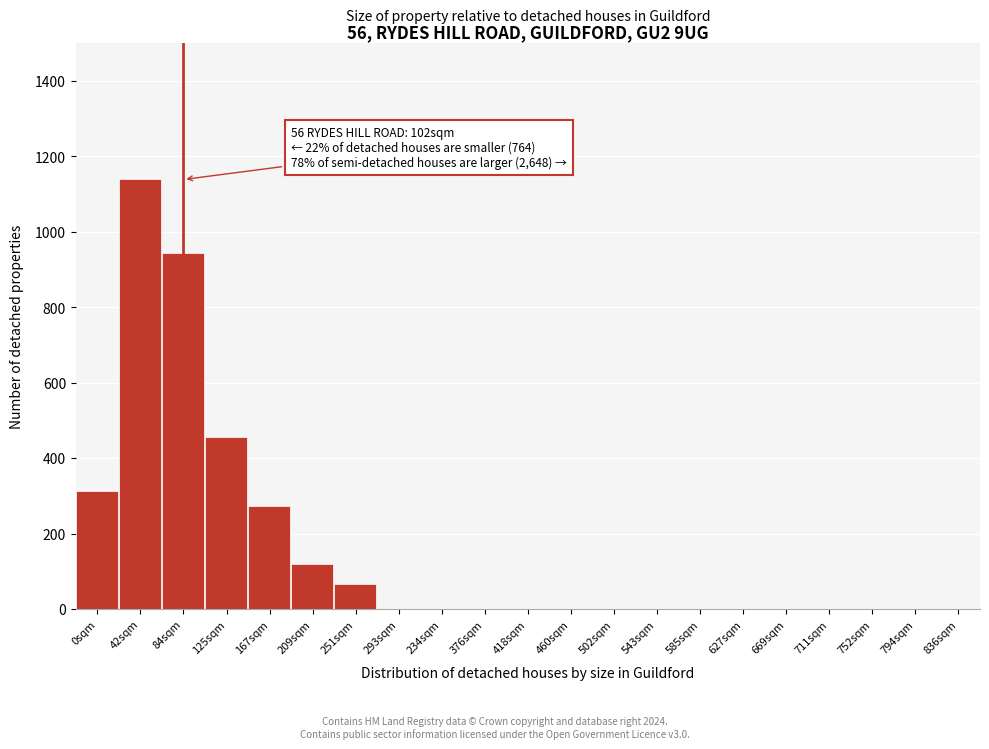

Reading left to right, list all the values displayed in this chart.

0sqm=312	42sqm=1138	84sqm=942	125sqm=456	167sqm=274	209sqm=120	251sqm=65	293sqm=0	234sqm=0	376sqm=0	418sqm=0	460sqm=0	502sqm=0	543sqm=0	585sqm=0	627sqm=0	669sqm=0	711sqm=0	752sqm=0	794sqm=0